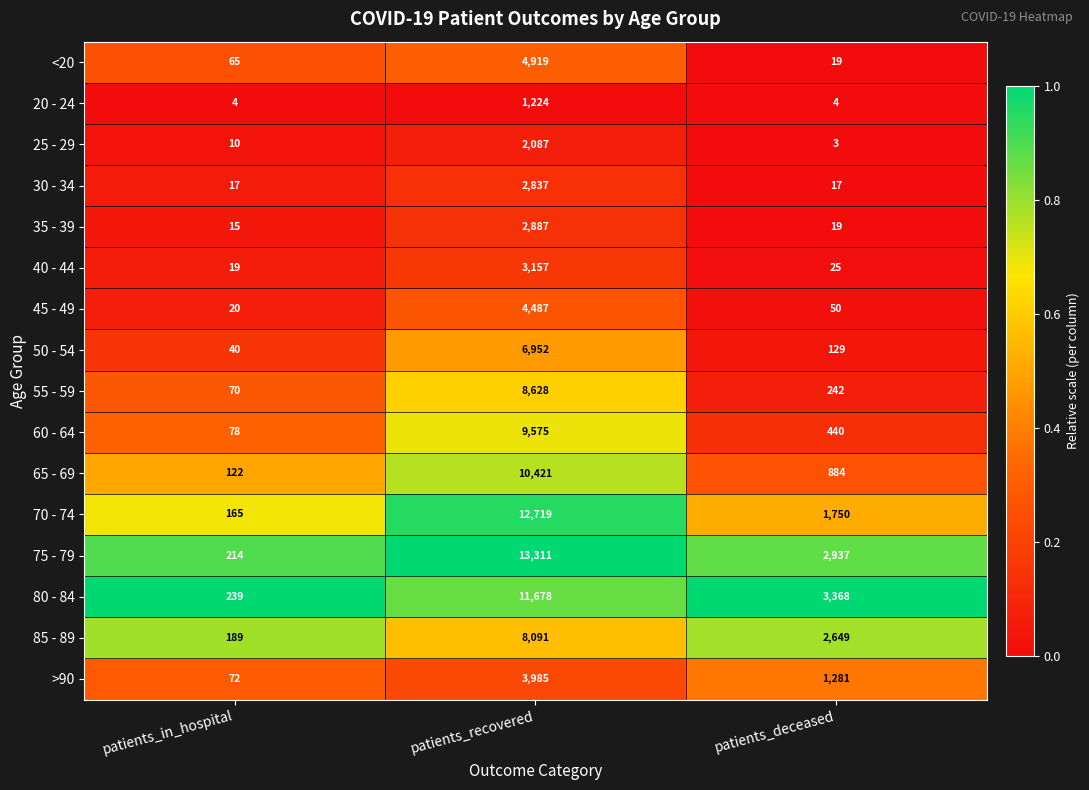

The 40 - 44 series shows 8 at patients_deceased. True or false?

False